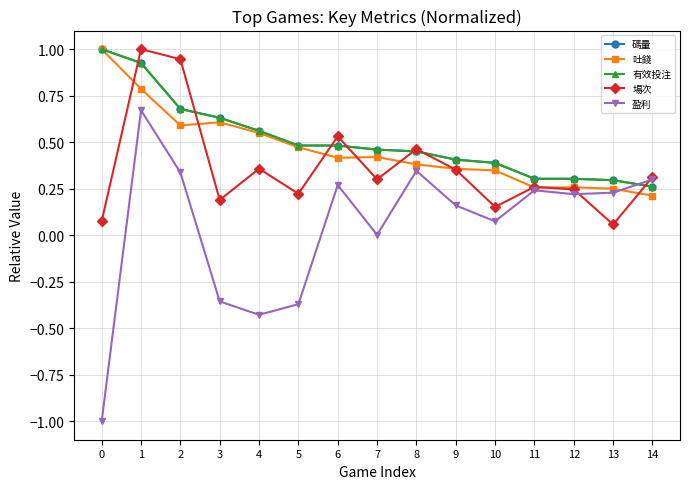

Which series changed the most between 11 and 13?

場次